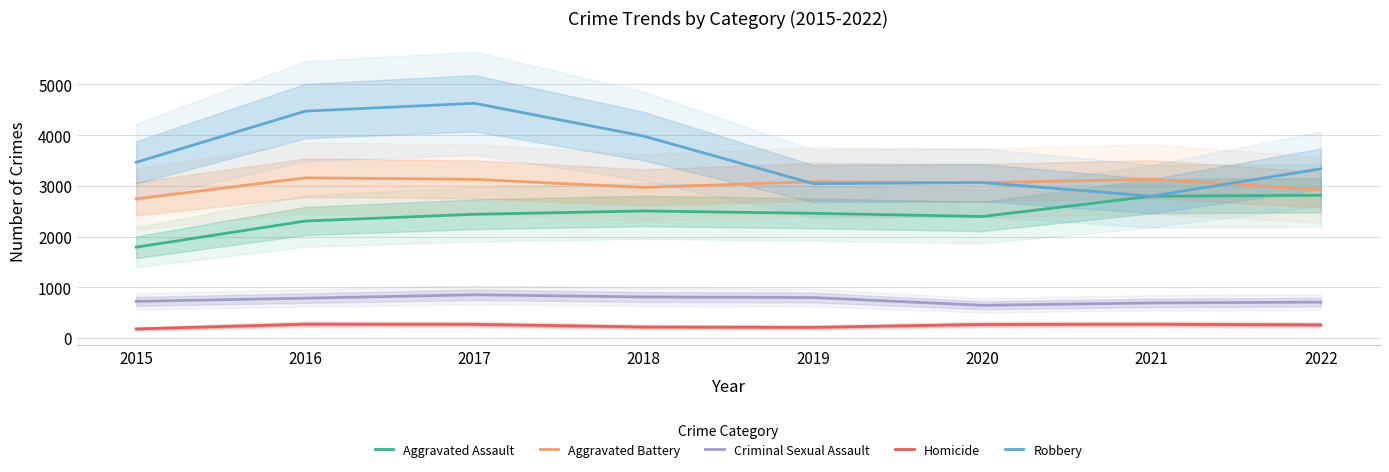

Is it true that Criminal Sexual Assault equals 248 at 2019?

False